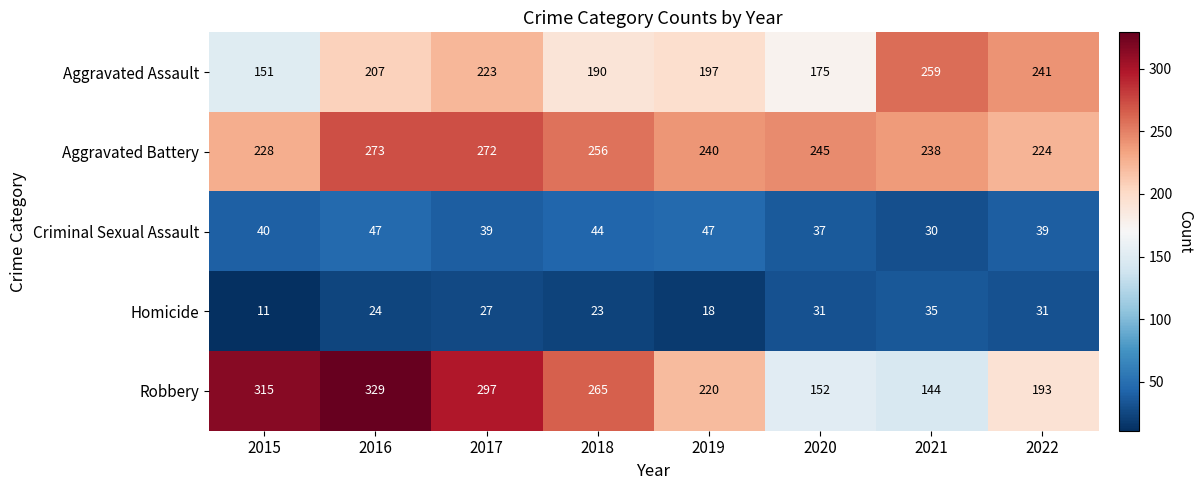

Which category has the lowest value across all series?

2015